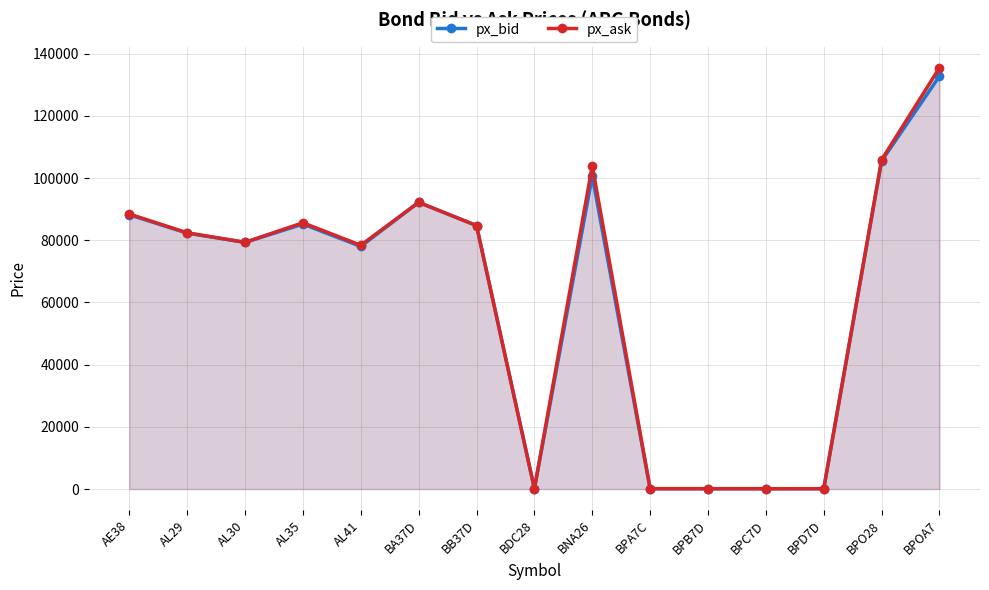

Where does the px_ask series first go above 82410?

AE38